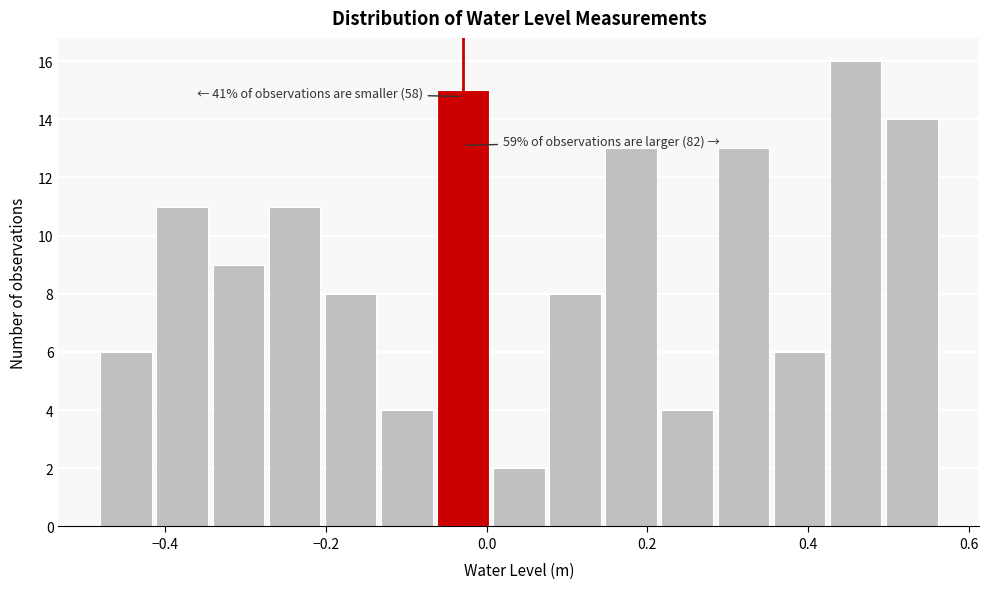

Around what value on the x-axis is the tallest bar? Give the approximate position of its centre, as read against the axis.

0.46